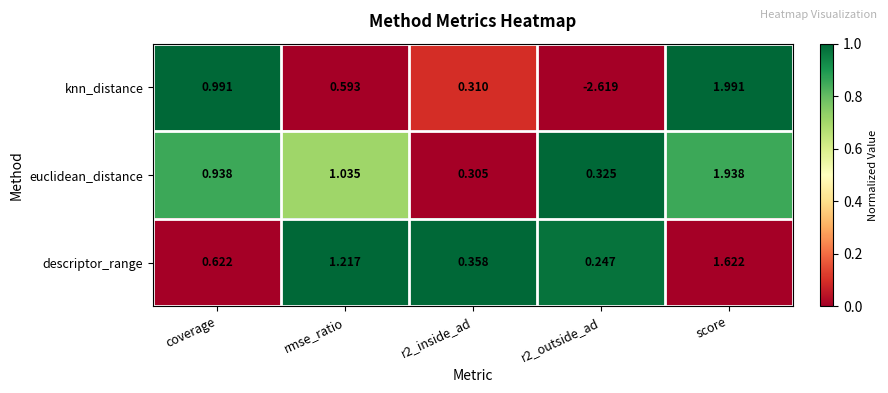

Between rmse_ratio and score, which series saw the biggest shift?

knn_distance